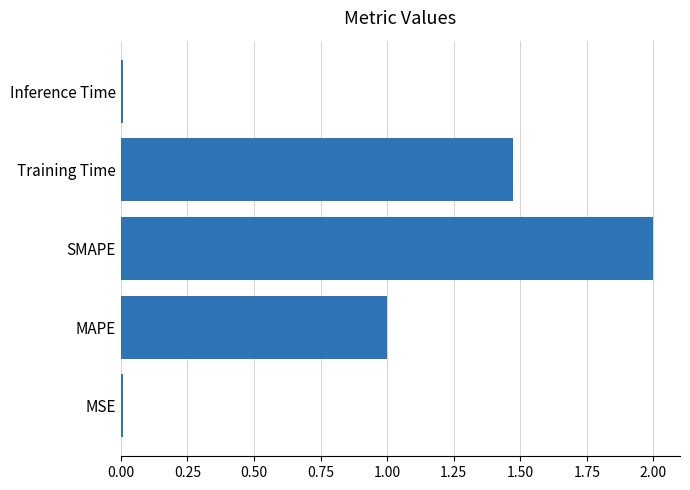

What is the change in value from MAPE to SMAPE?

+1.0